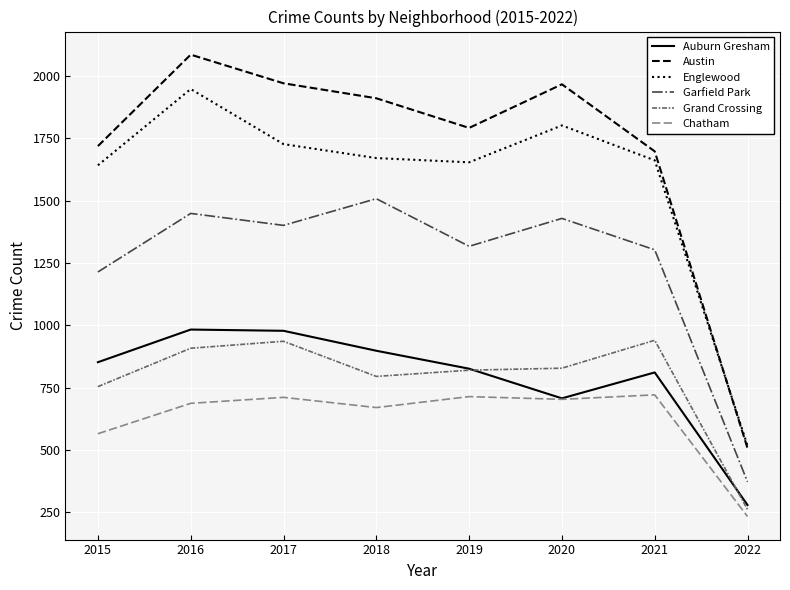

What is the maximum value for Englewood?

1948